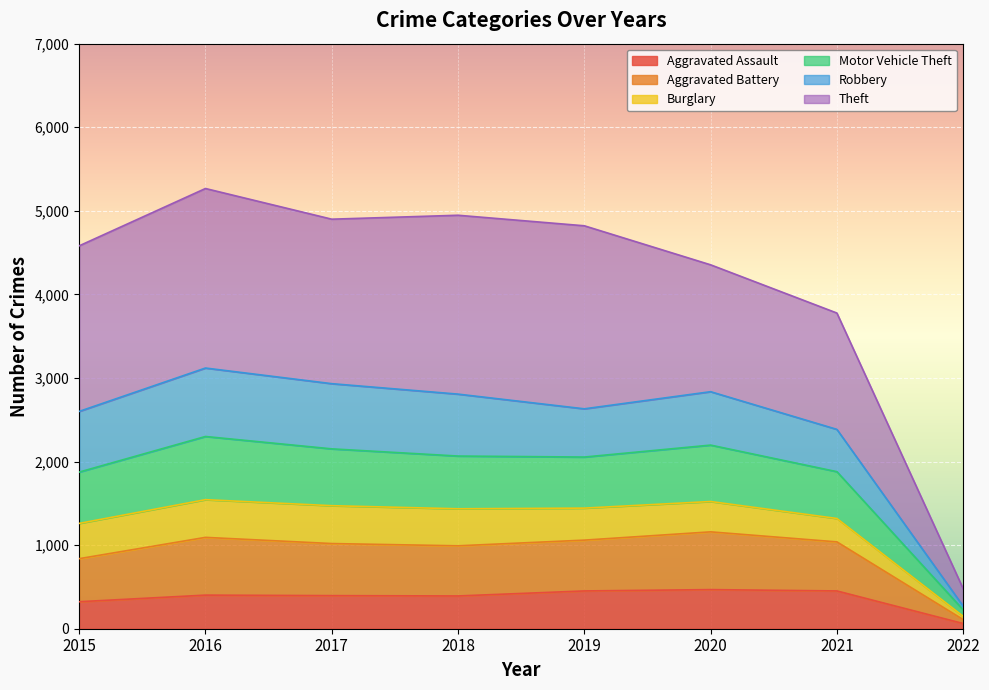

True or false: Motor Vehicle Theft and Burglary intersect in this chart.

False